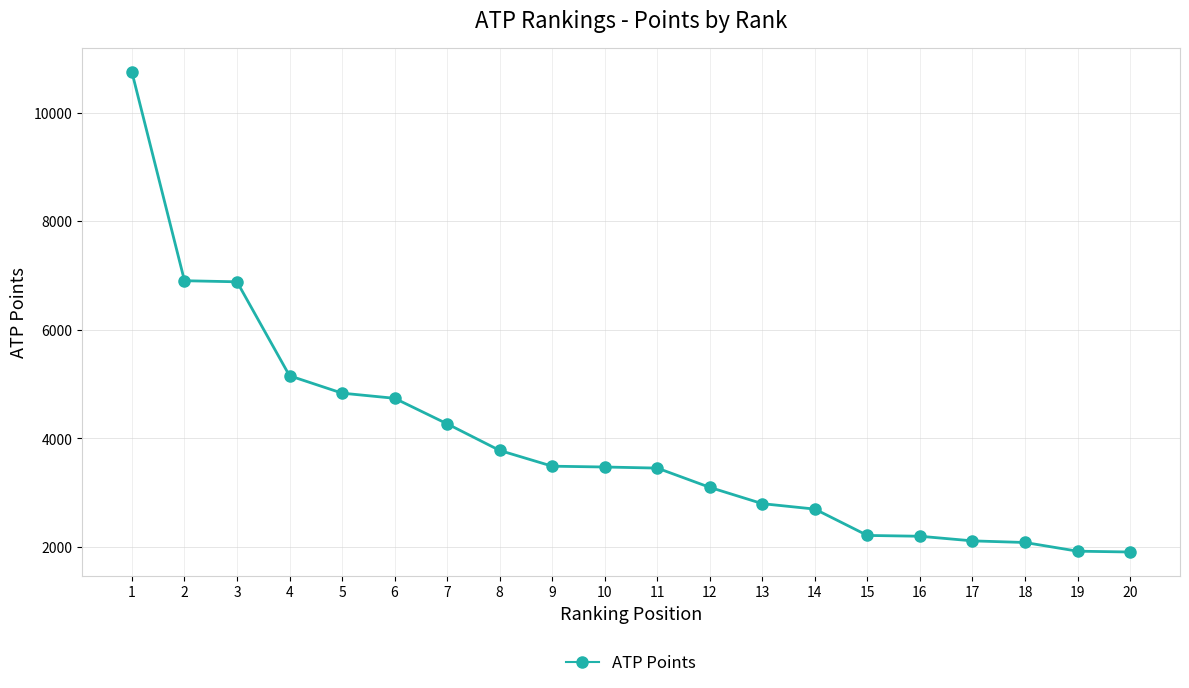

How many distinct data groups are displayed?

1